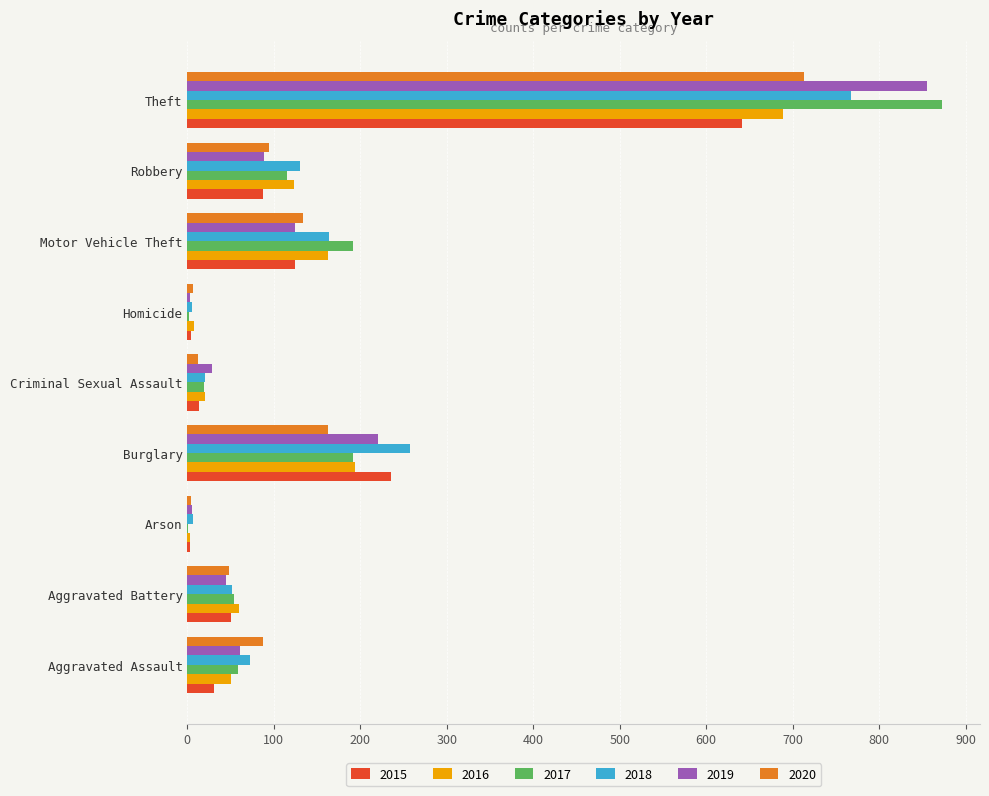

Where is 2018 nearest to the value 386?

Burglary